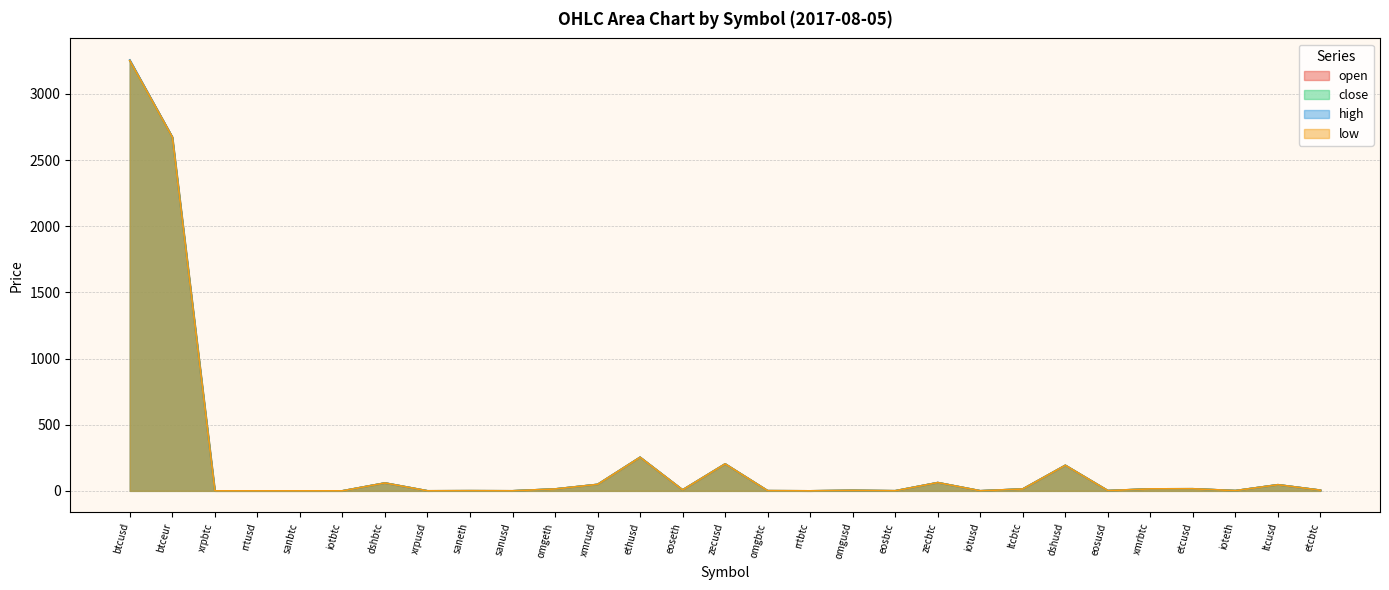

True or false: high and close intersect in this chart.

False